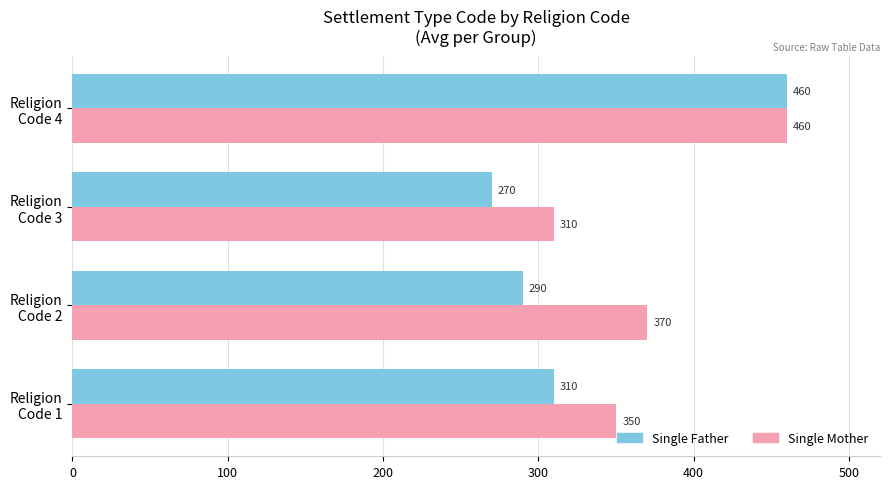

How many Single Mother values are between 350 and 460?

3